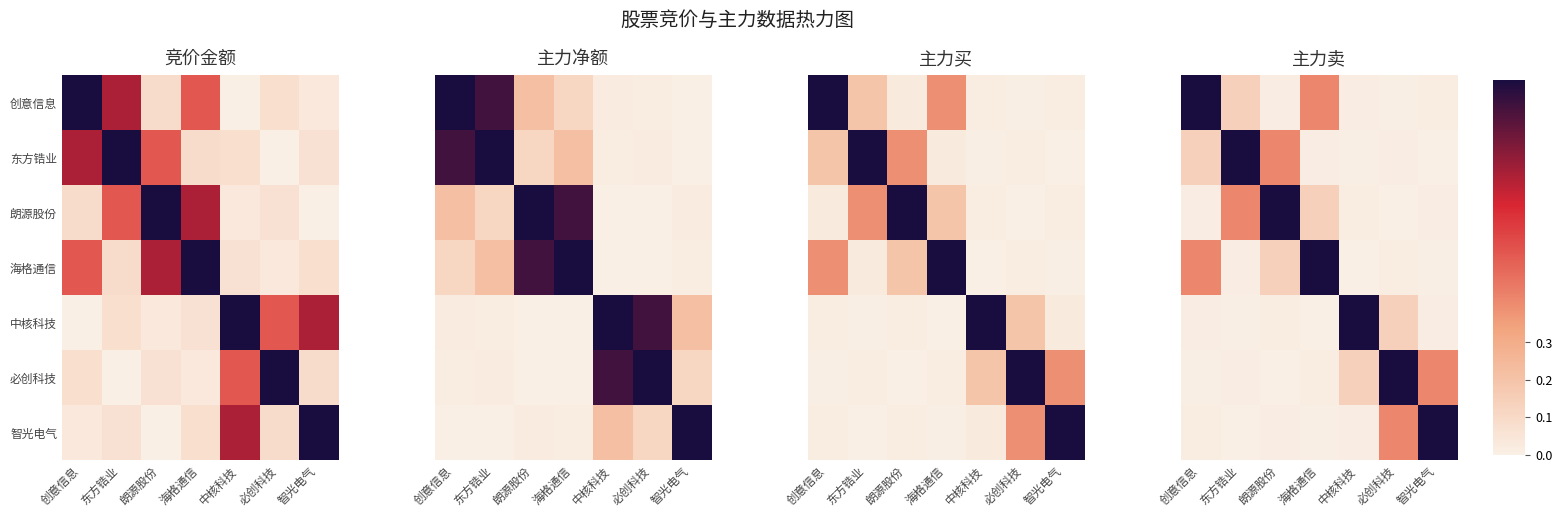

What is the maximum value for 中核科技?

1.0